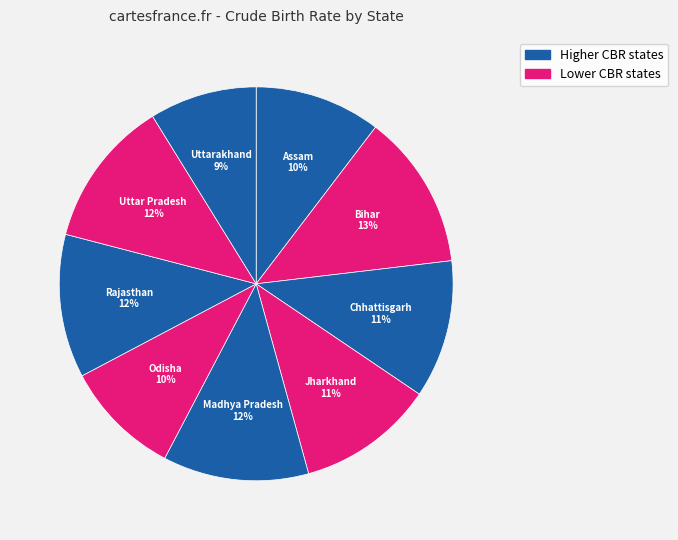

How many segments does this pie chart have?

9